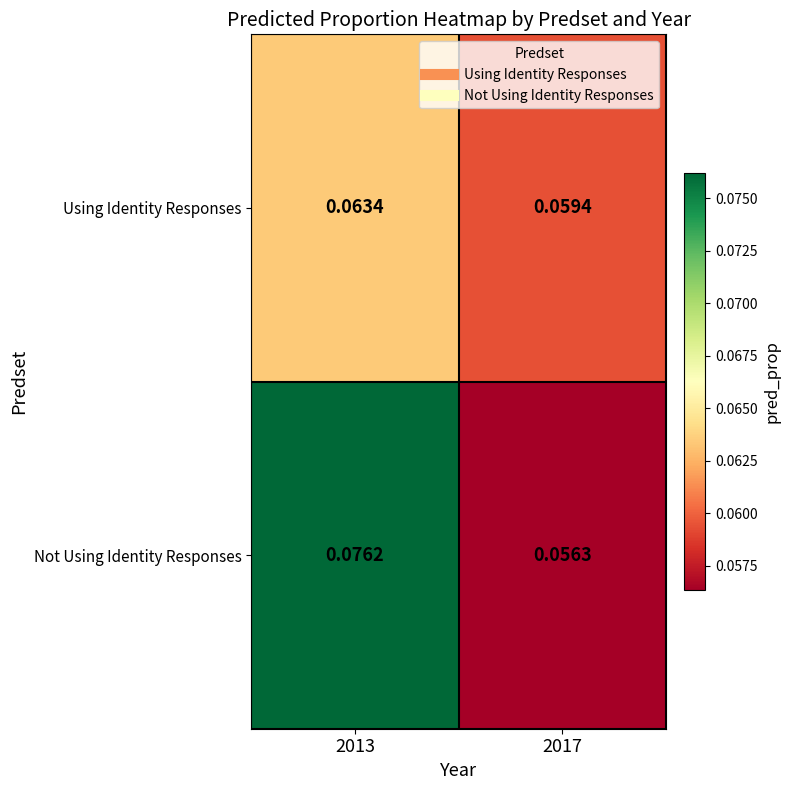

Rank the series by their average value, from lowest to highest.

Using Identity Responses, Not Using Identity Responses